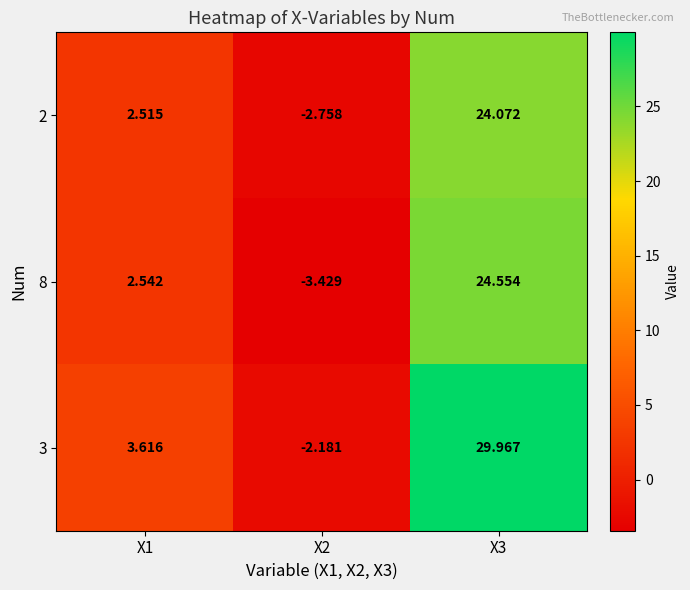

Is the value of 8 at X3 greater than the value of 2 at X2?

Yes